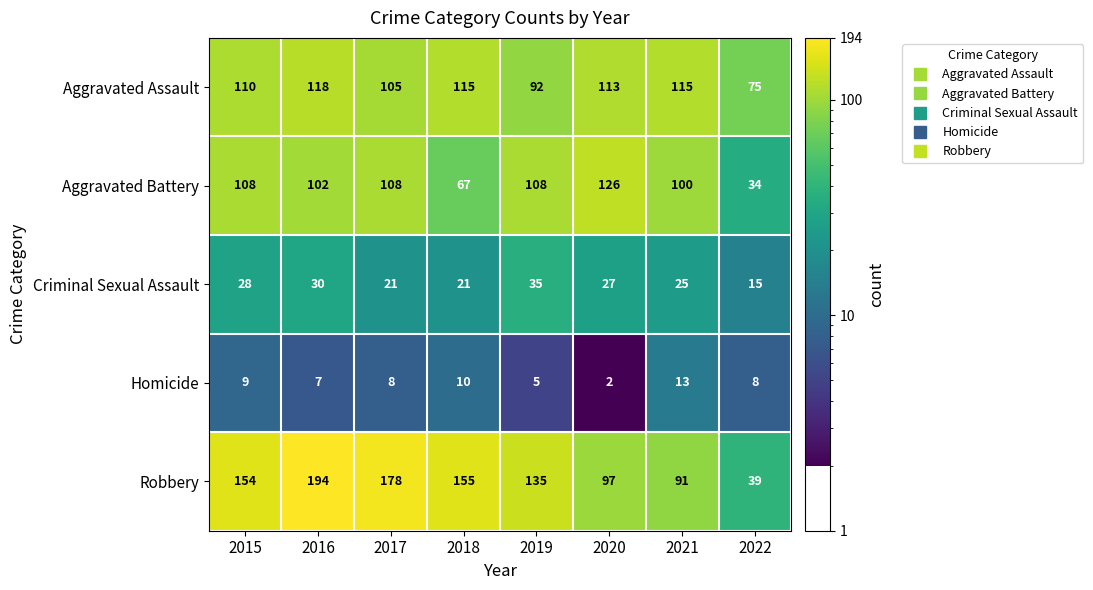

Count the number of categories in the chart.

8